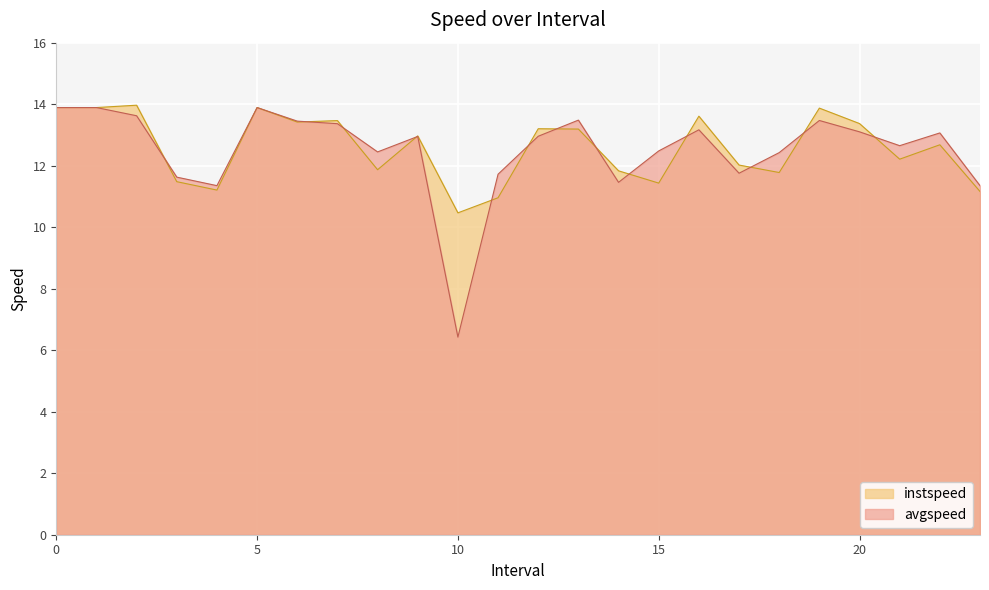

Where is the first local minimum for avgspeed?

4.0